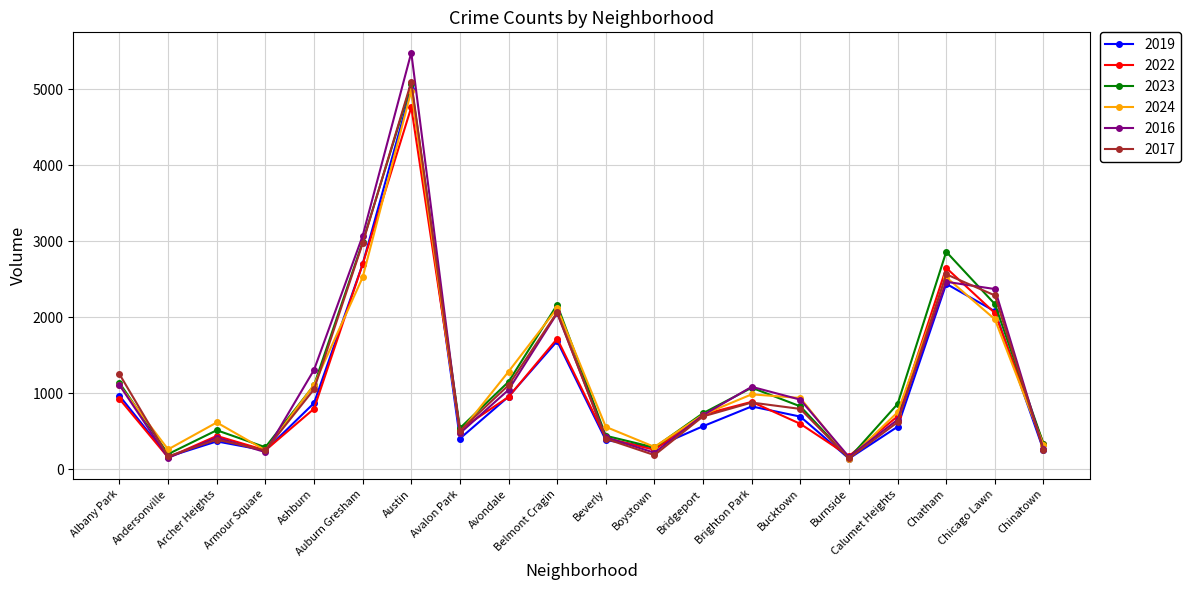

Is it true that 2022 equals 970 at Auburn Gresham?

False